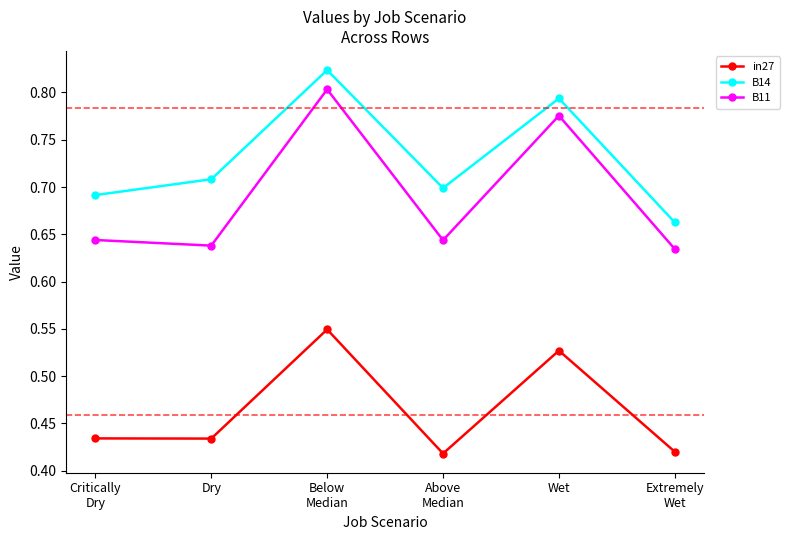

How many interior local valleys does the B14 series have?

1